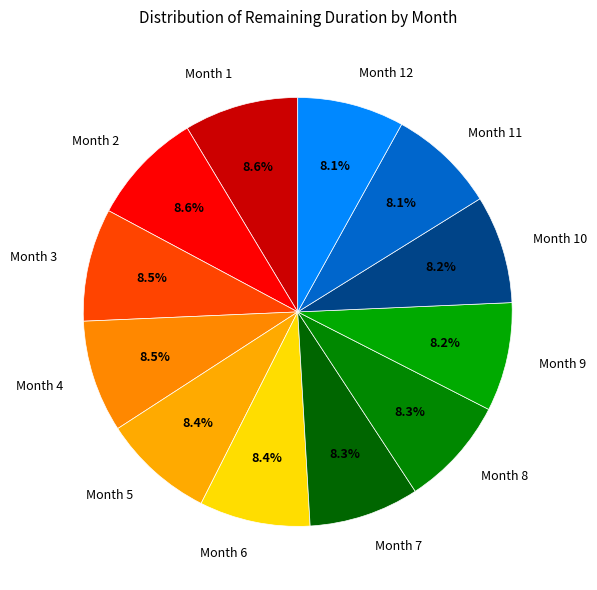

Is it true that Month 6 is 8% of the pie?

True